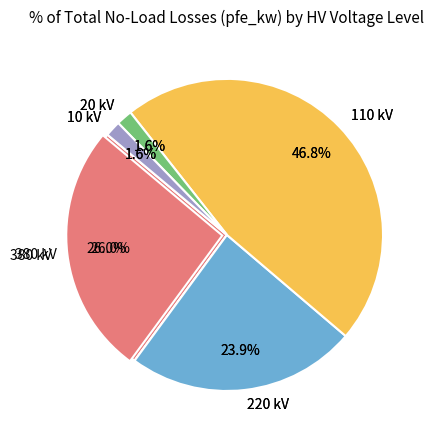

Combined, do 0.25 MVA 20/0.4 kV and 40 MVA 110/10 kV account for over 50%?

No